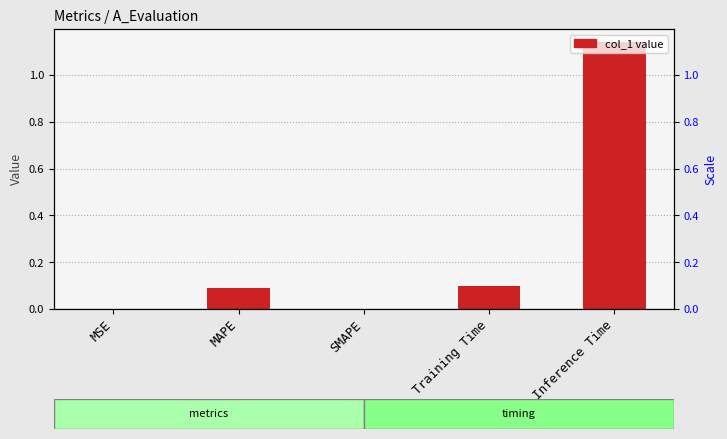

What position from the left is Training Time?

4